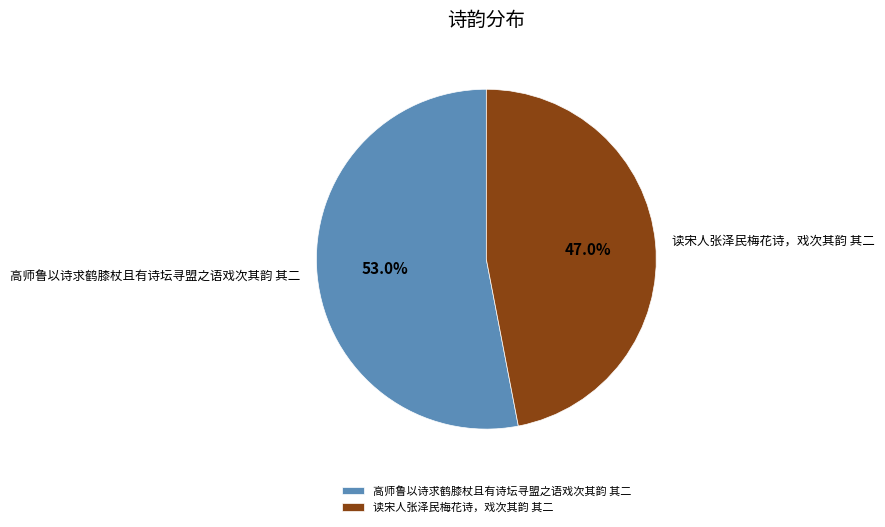

Which category accounts for the majority?

高师鲁以诗求鹤膝杖且有诗坛寻盟之语戏次其韵 其二